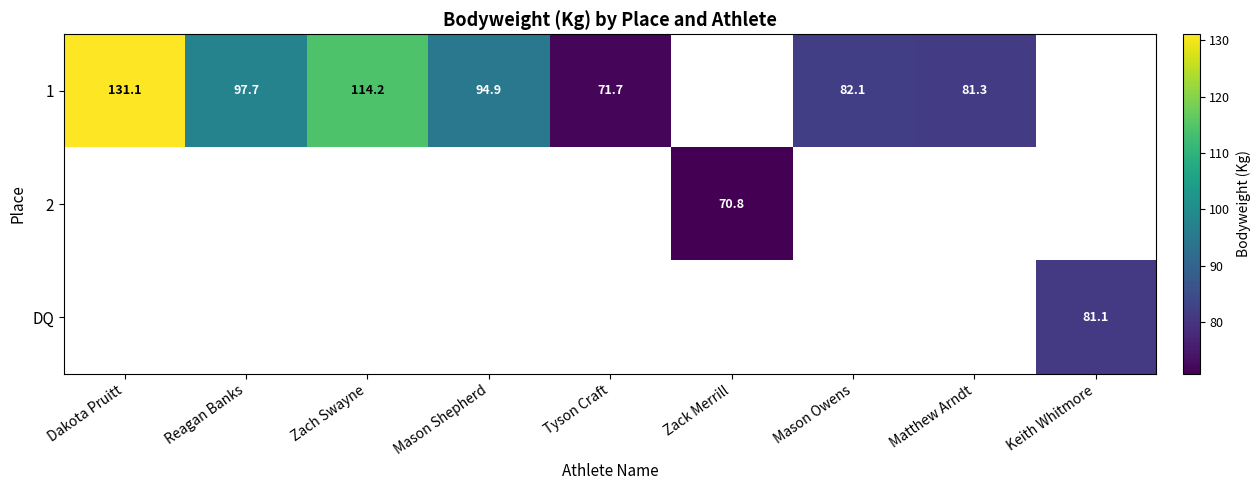

How many categories are shown in the chart?

9